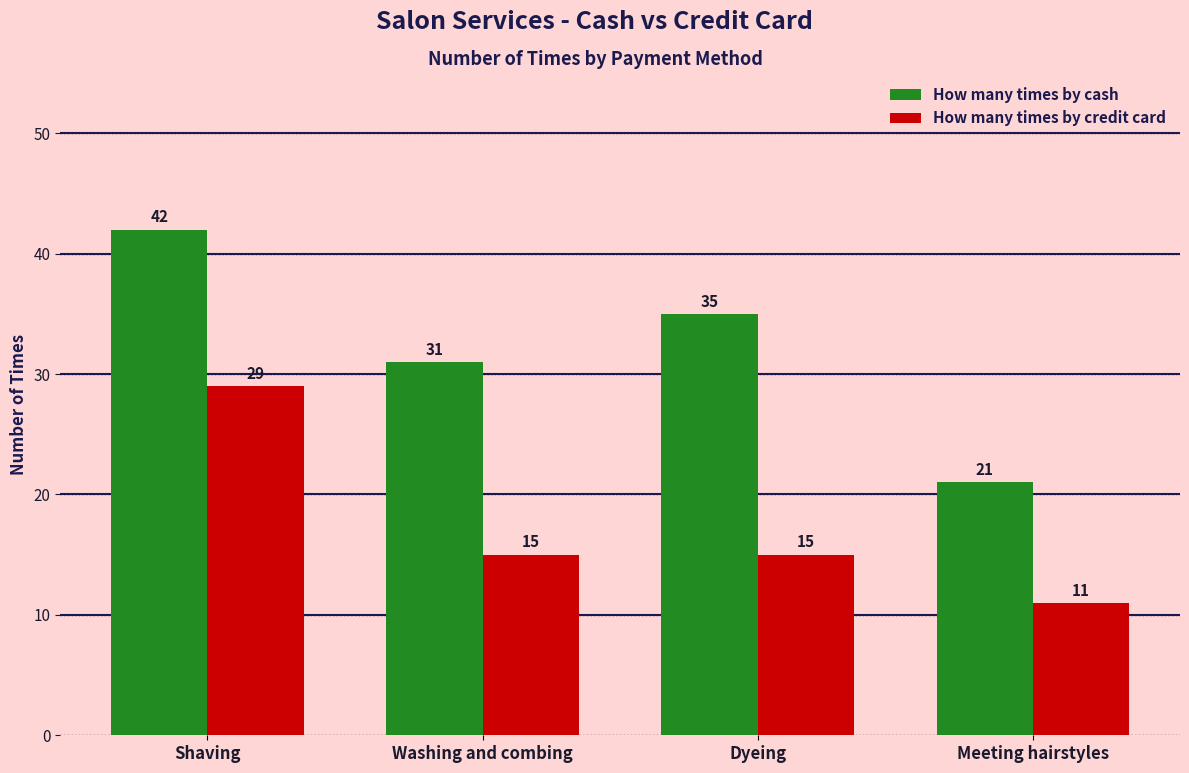

What value does the How many times by cash series have at Shaving, to the nearest 10?

40